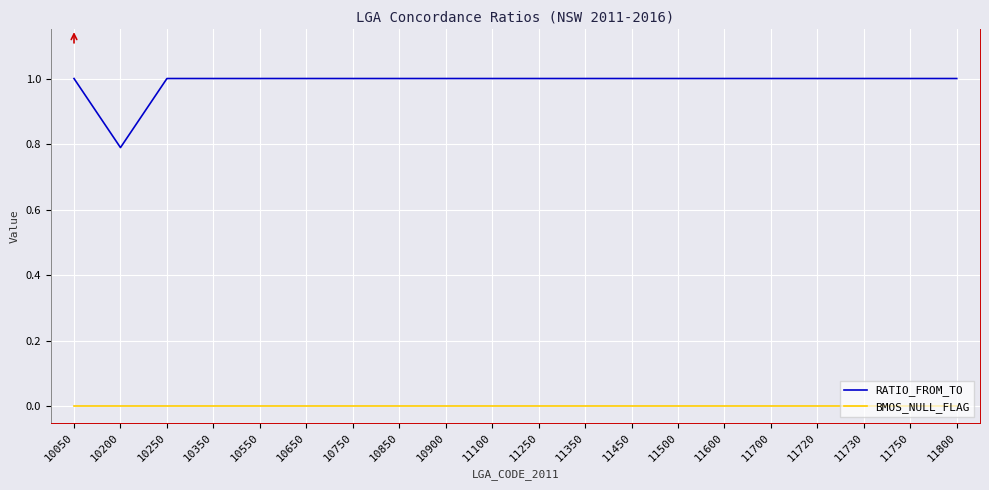

True or false: BMOS_NULL_FLAG and RATIO_FROM_TO cross at least once.

False